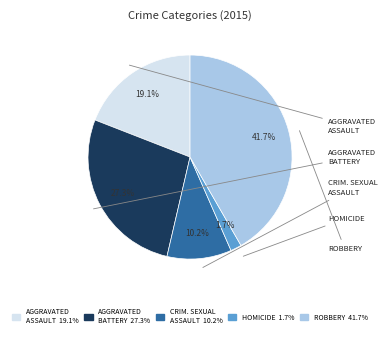

Does any single category account for the majority?

No